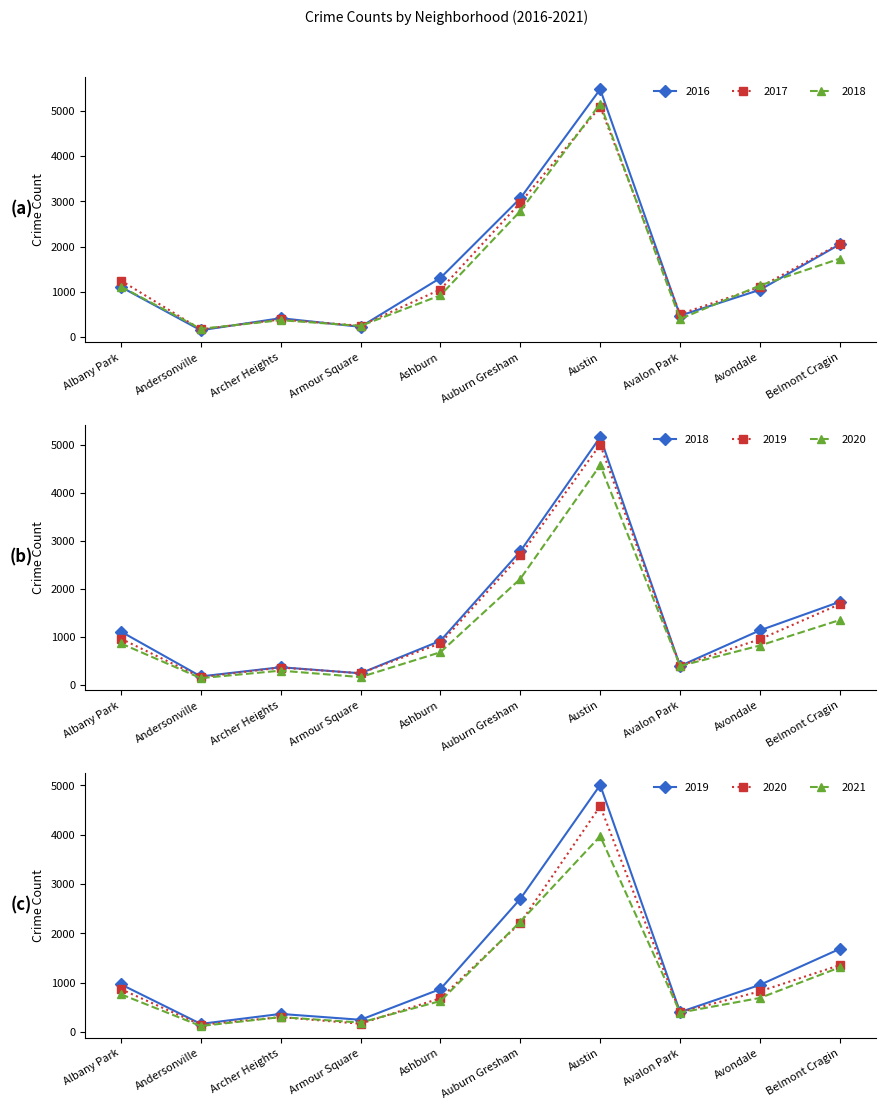

How many data points in 2021 are less than 692?

5